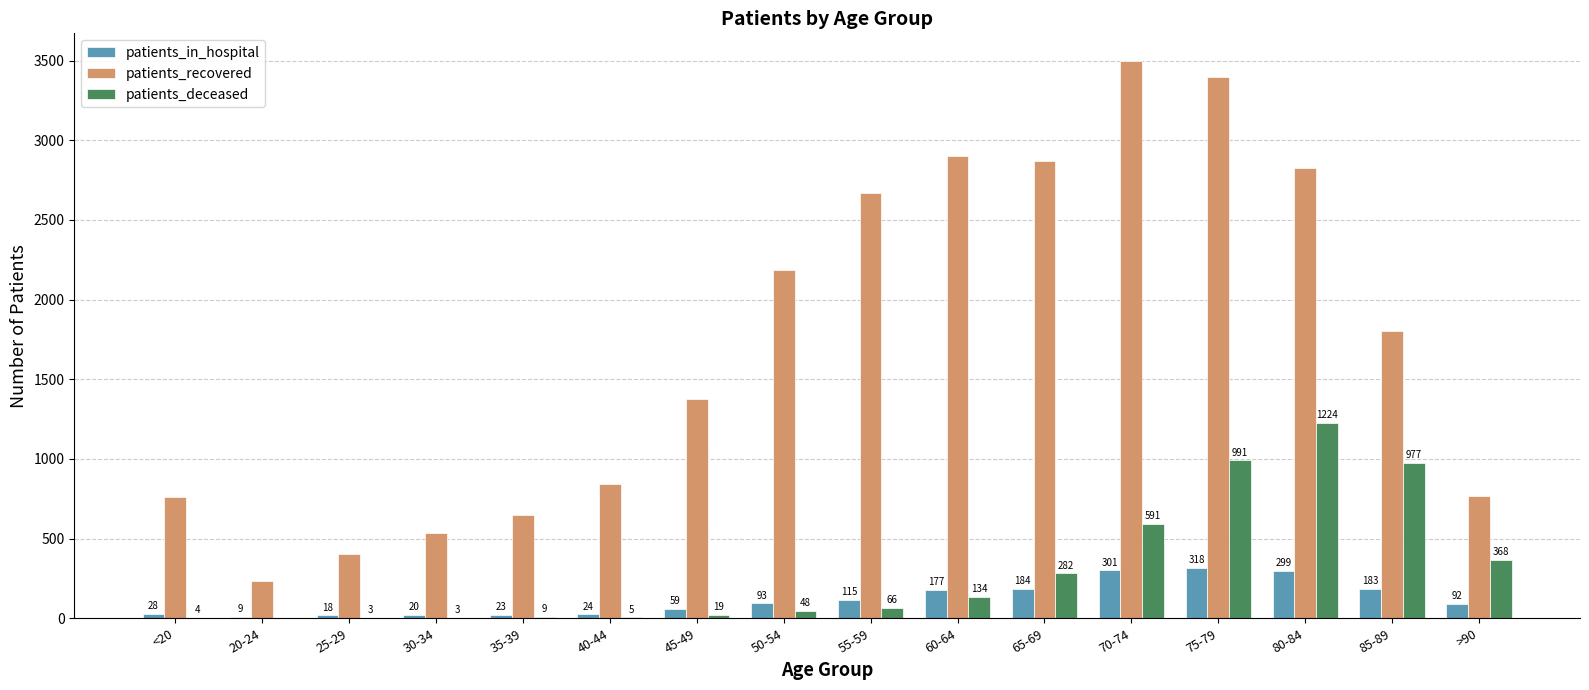

Which series has the largest total across all categories?

patients_recovered